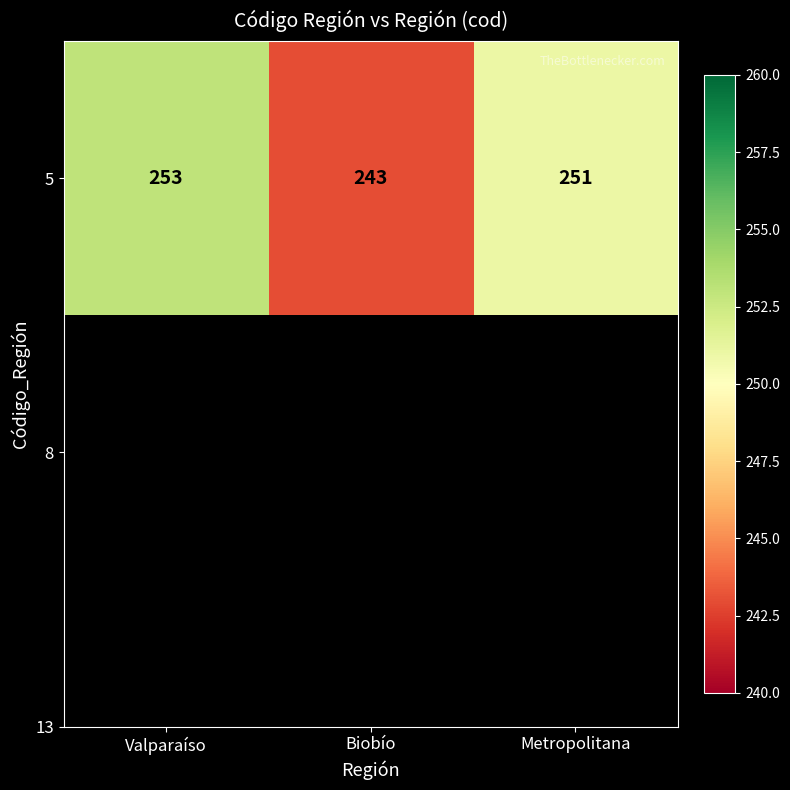

At which category does the chart reach its peak across all series?

Valparaíso